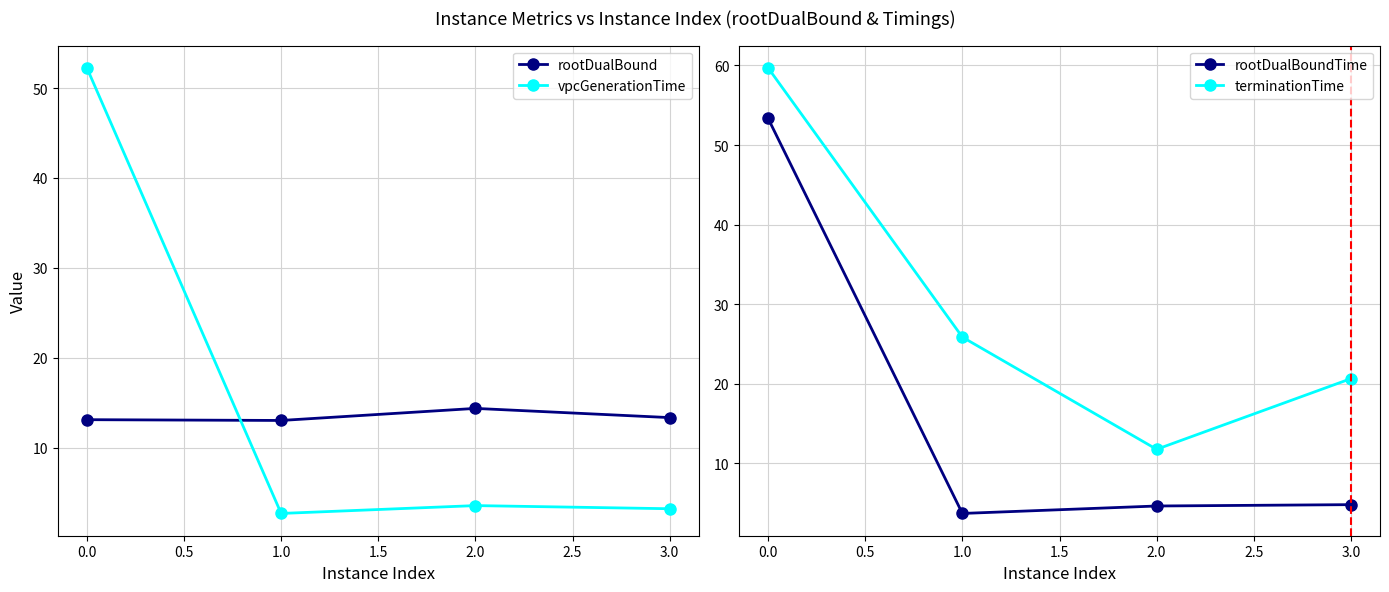

Which series has the largest range (max minus min)?

rootDualBoundTime